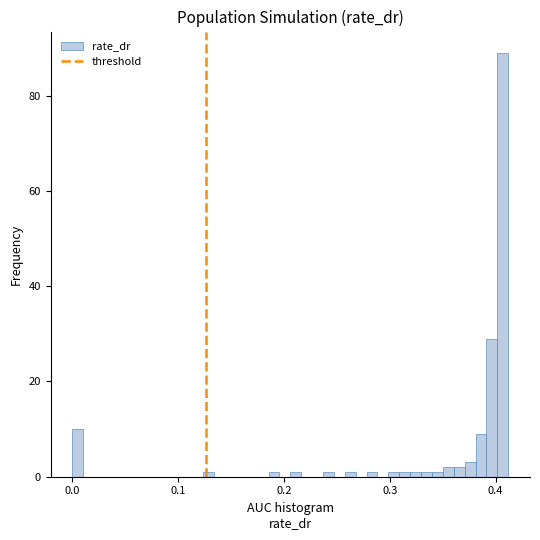

Read against the x-axis, roughly where is the centre of the tallest bar?

0.41